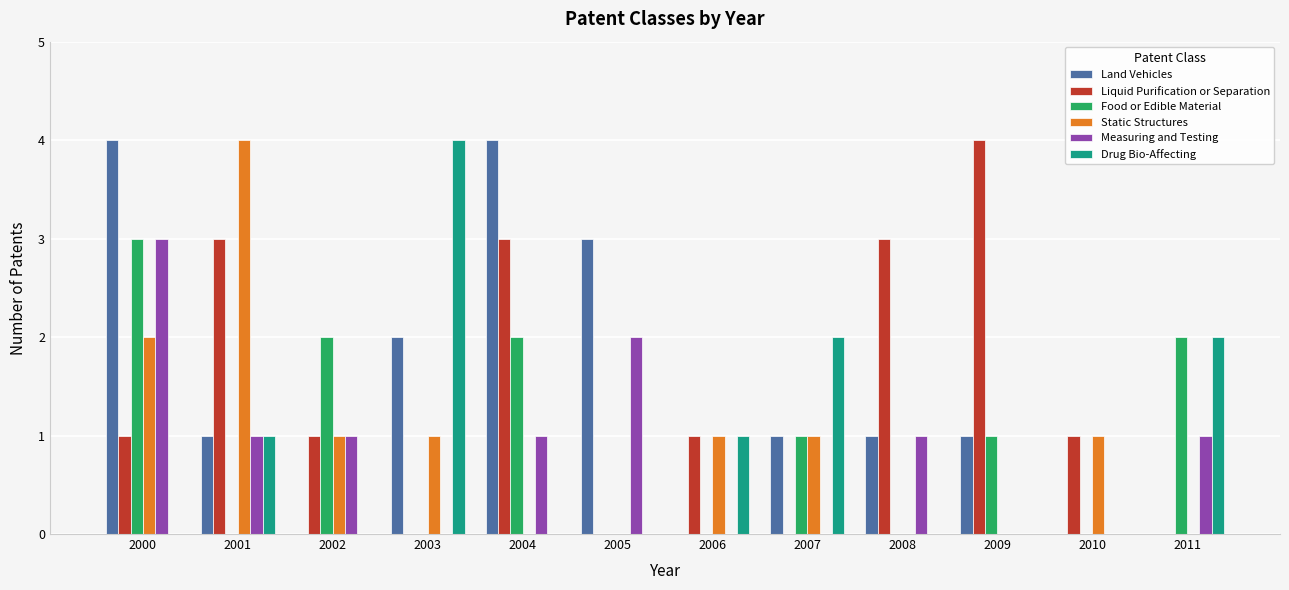

At which category is the sum across all series the highest?

2000